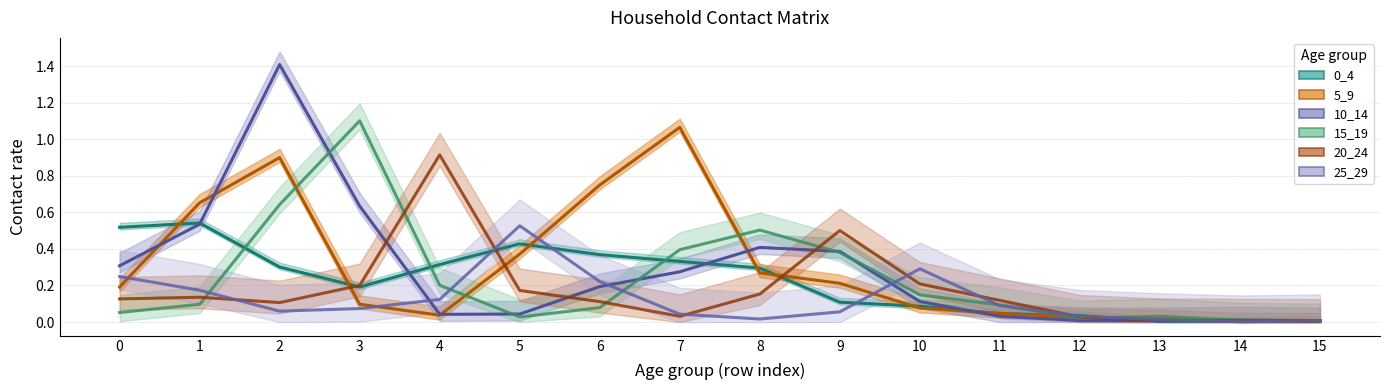

Between 6 and 12, which series saw the biggest shift?

5_9